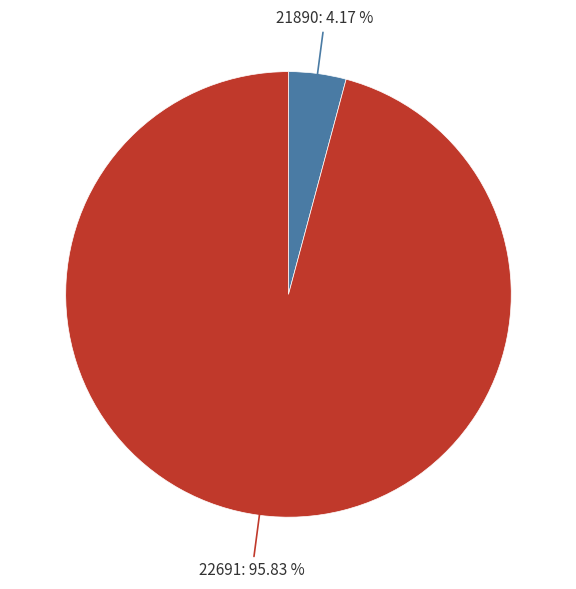

Does any single category account for the majority?

Yes